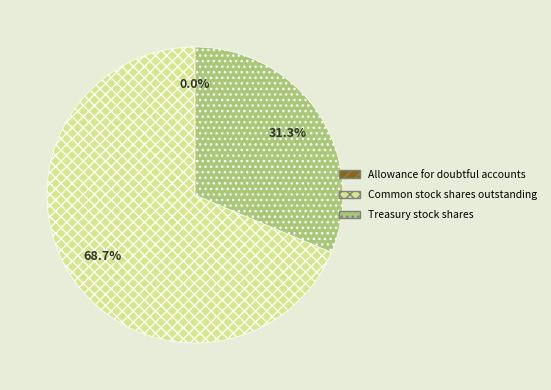

Does Common stock shares outstanding represent more than half of the total?

Yes